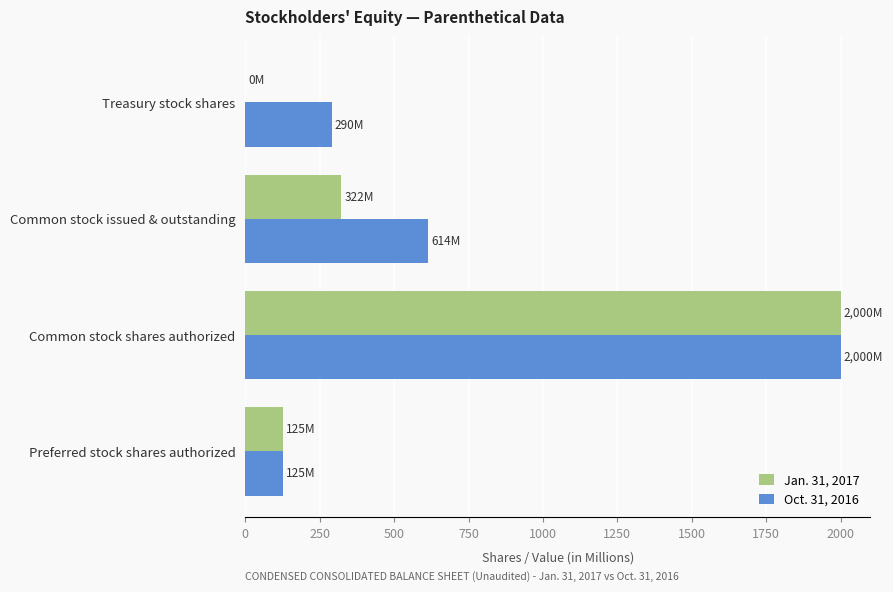

Which category has the highest value across all series?

Common stock shares authorized